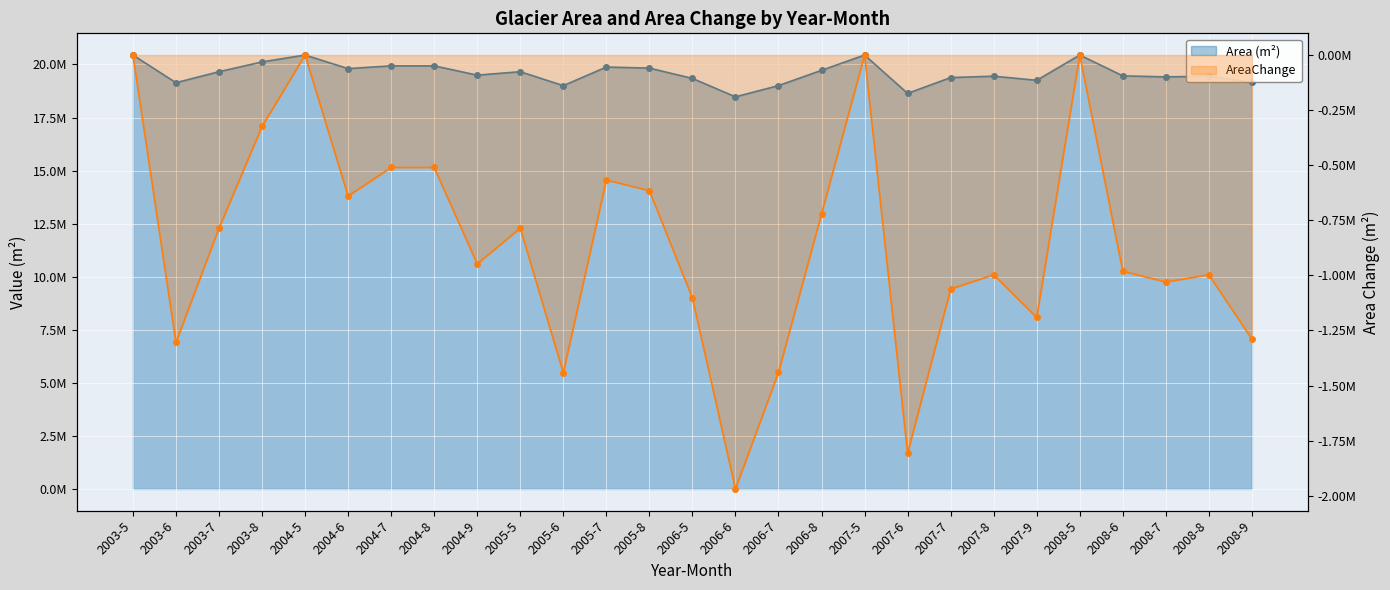

In Area (m²), how many points are higher than both neighbors (excluding endpoints)?

7